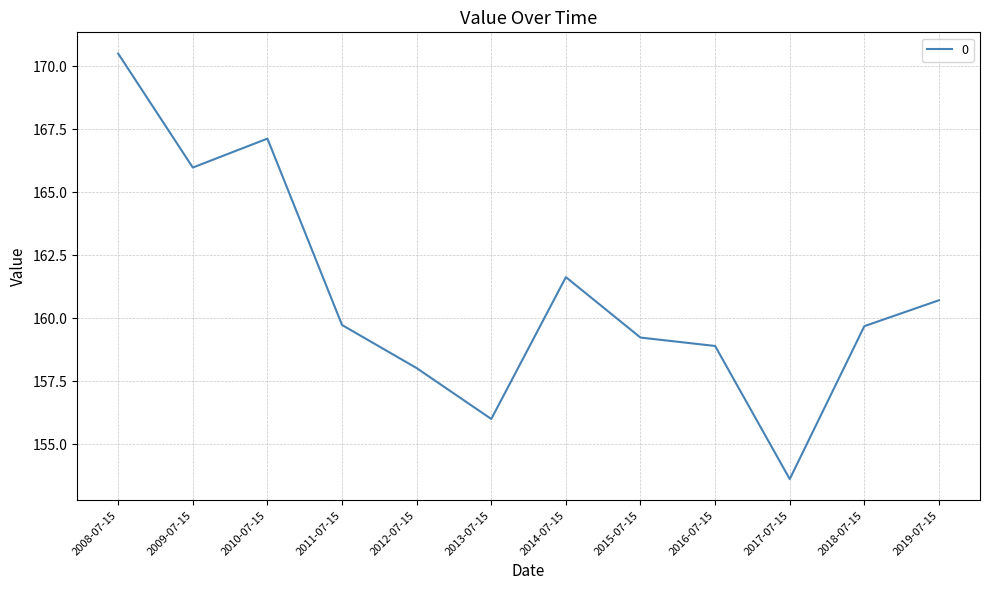

At which category does the chart reach its peak across all series?

2008-07-15